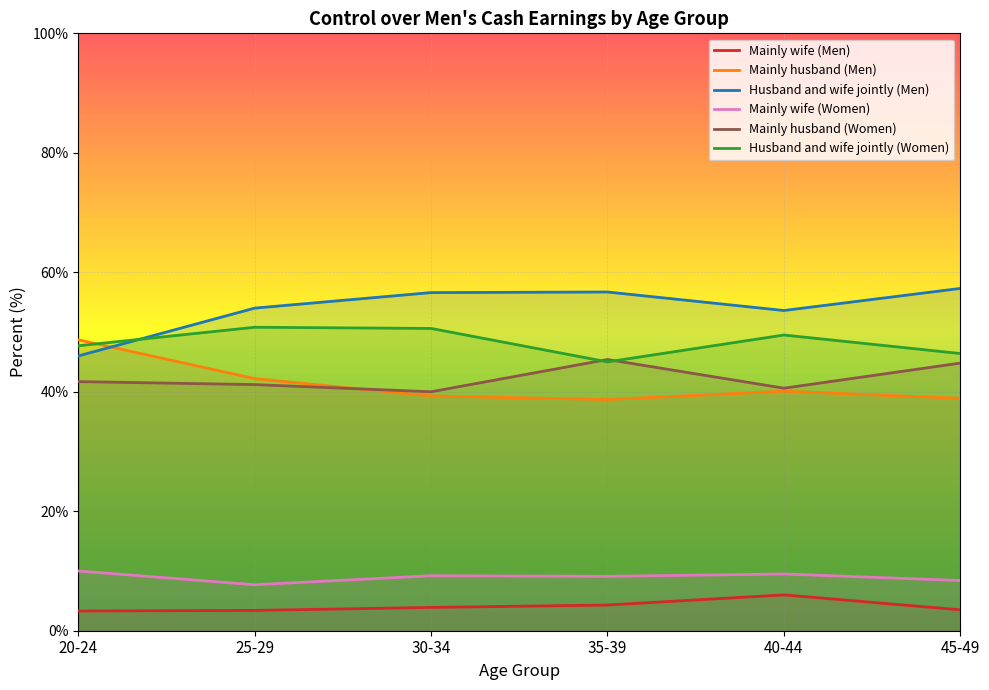

Which series has the largest range (max minus min)?

Husband and wife jointly (Men)